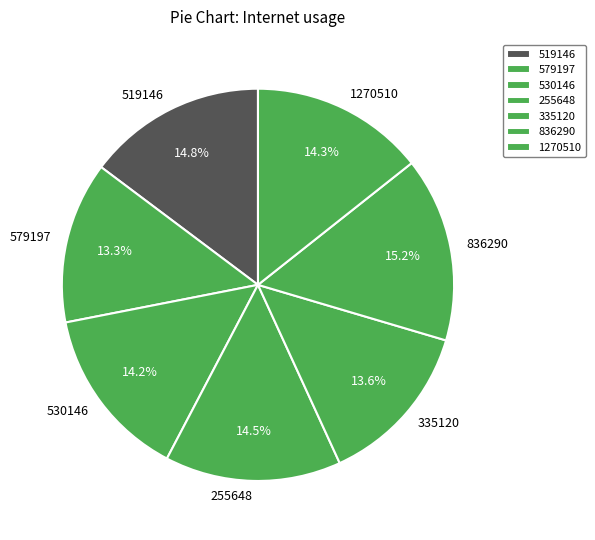

To the nearest percent, what is the difference between the largest and smallest slice percentages?

2%